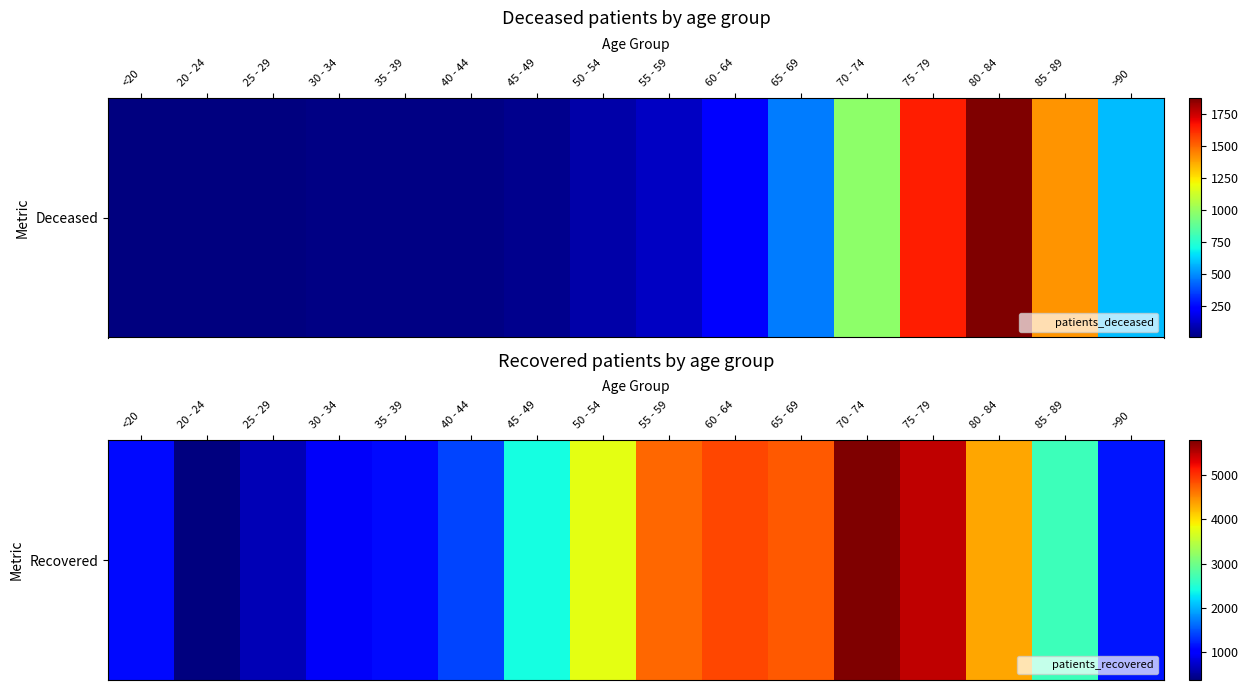

What is the approximate value at 60 - 64, to the nearest 100?

4900